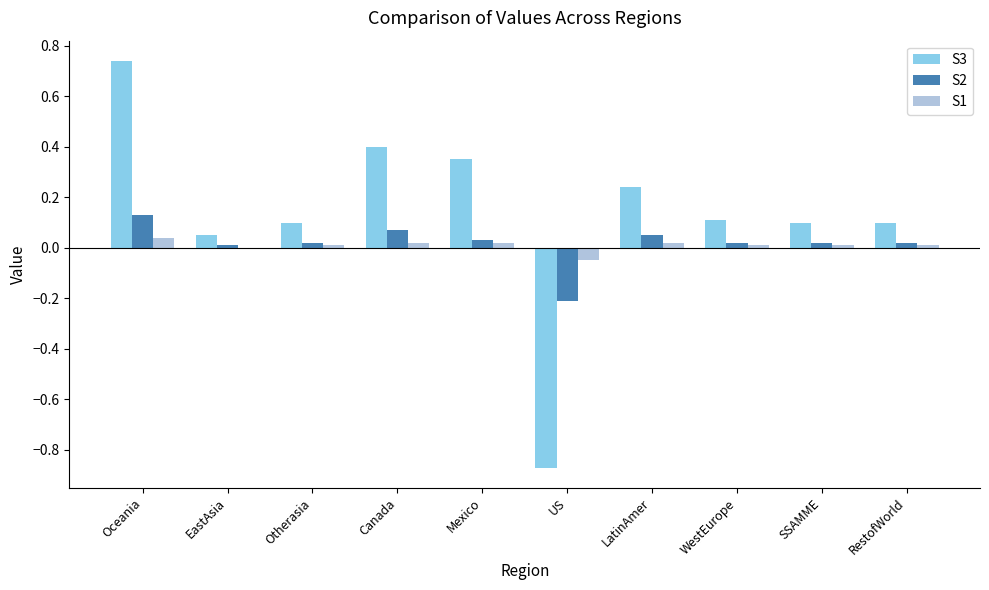

At which category is the sum across all series the highest?

Oceania